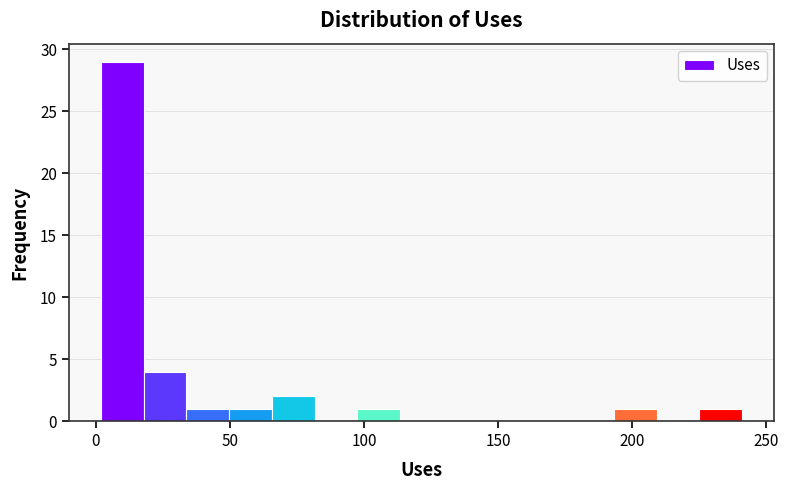

Around what value on the x-axis is the tallest bar? Give the approximate position of its centre, as read against the axis.

10